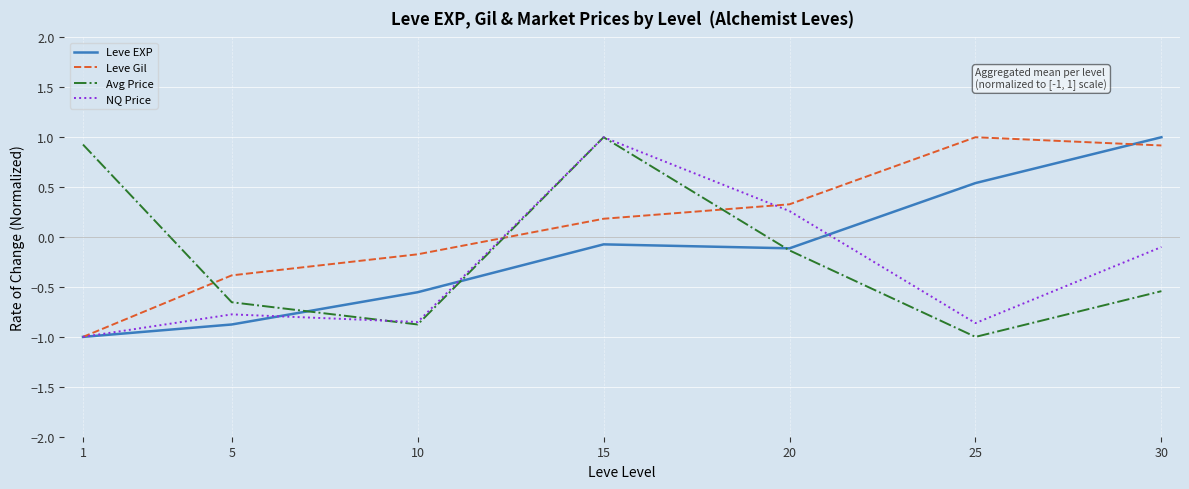

What is the difference between the Leve EXP values at 25 and 20?

0.7